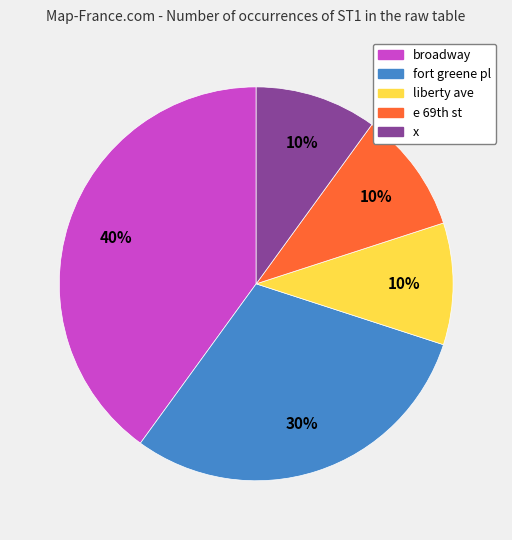

Is x the majority of the pie?

No